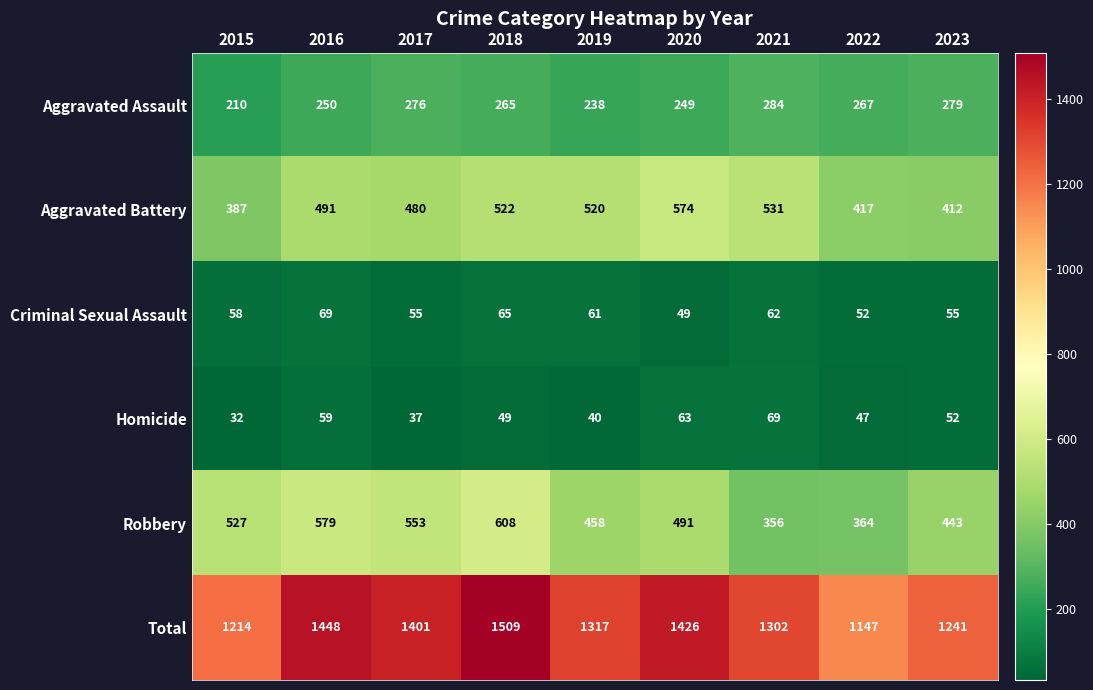

Which category has the highest value across all series?

2018